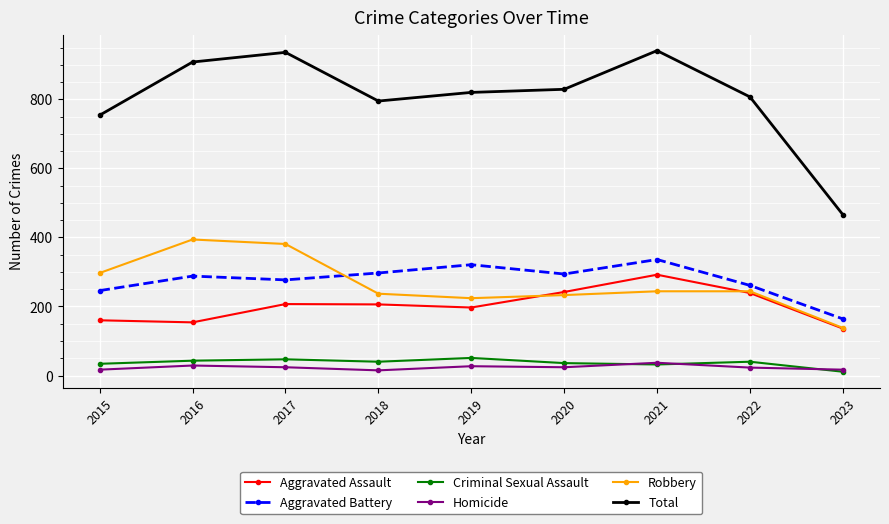

What is the smallest value displayed?

11